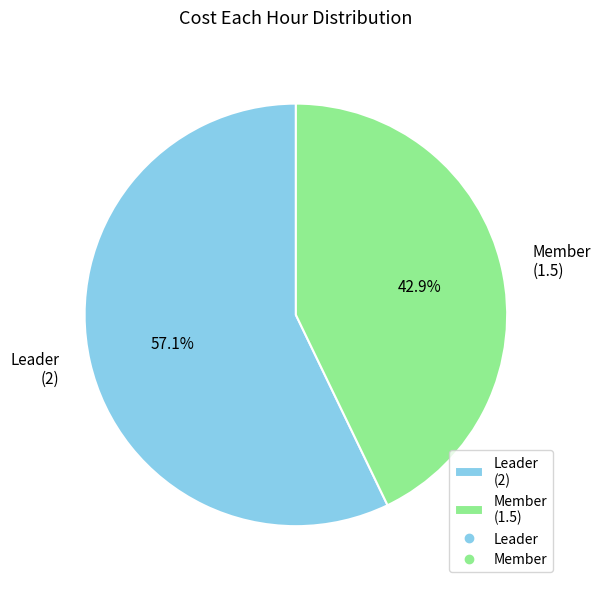

The Member slice represents 54% of the pie. True or false?

False